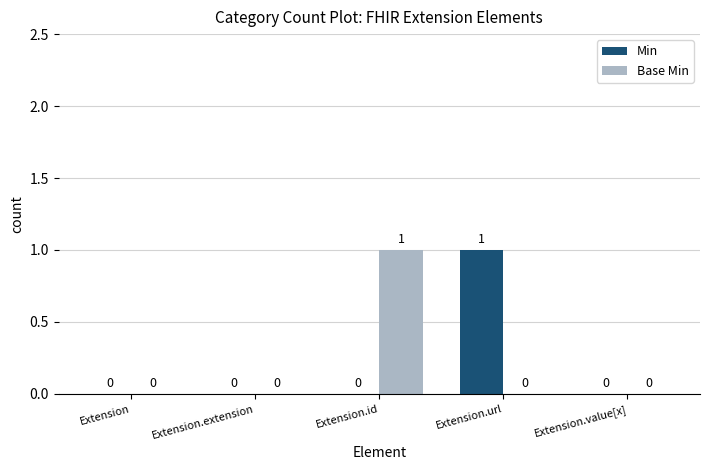

How many Min values are between 0 and 1?

5